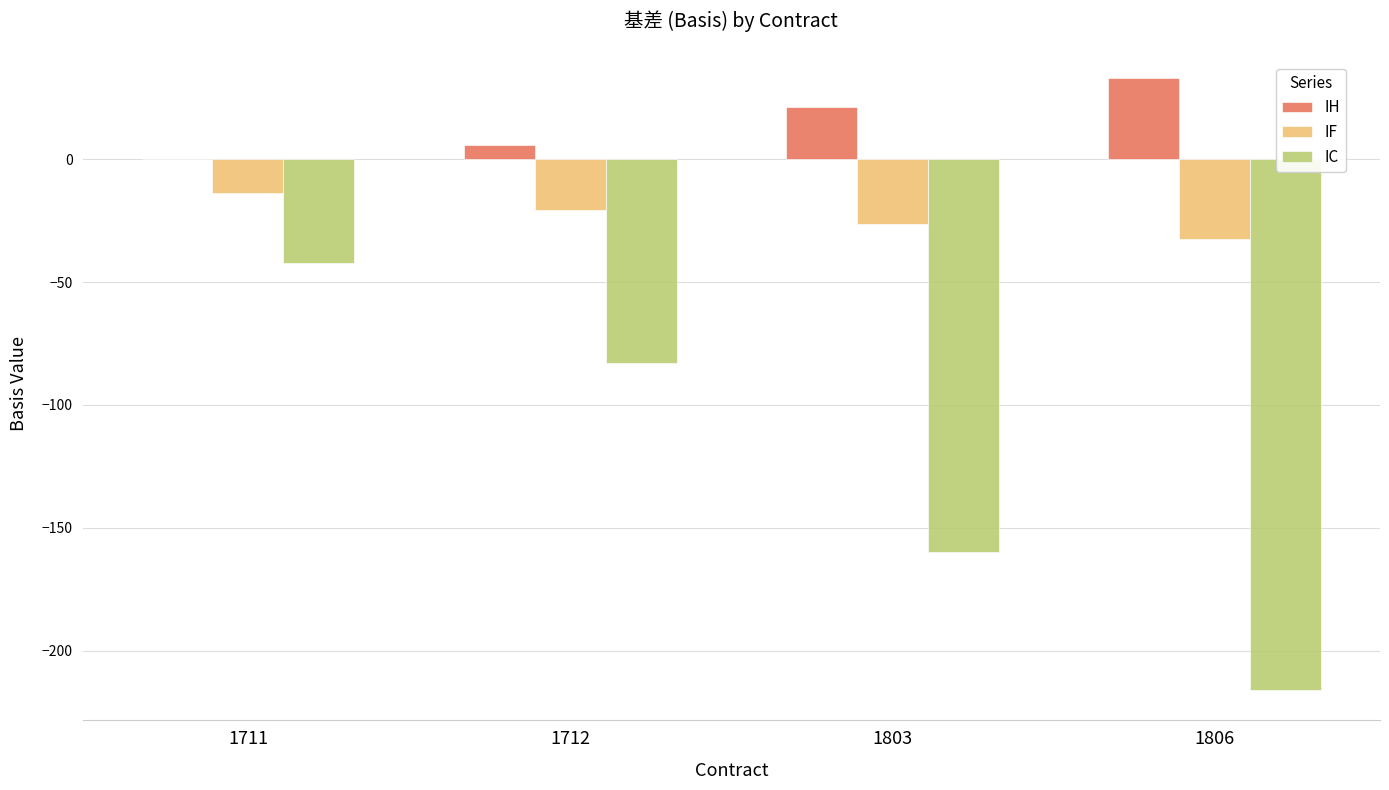

At which category is the sum across all series the highest?

1711